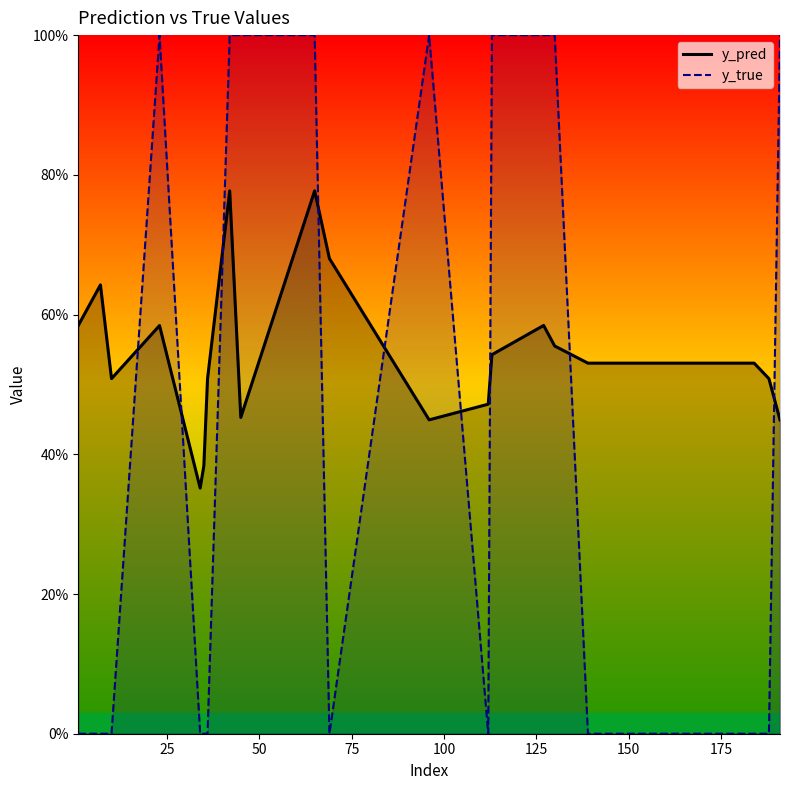

Which series ends up on top after the final intersection of y_true and y_pred?

y_true